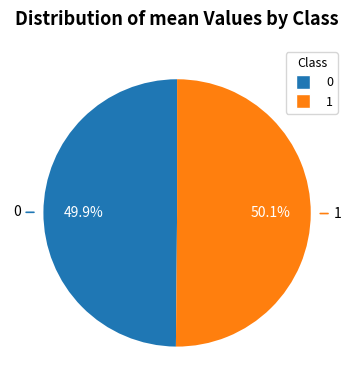

Does any single category account for the majority?

Yes